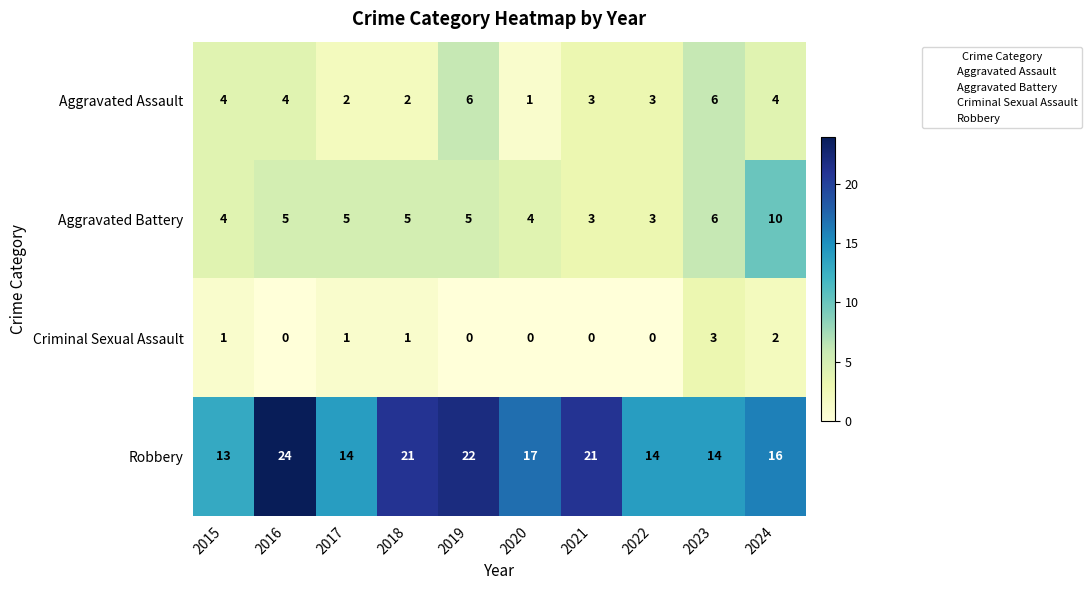

At how many categories does at least one series exceed 0?

10